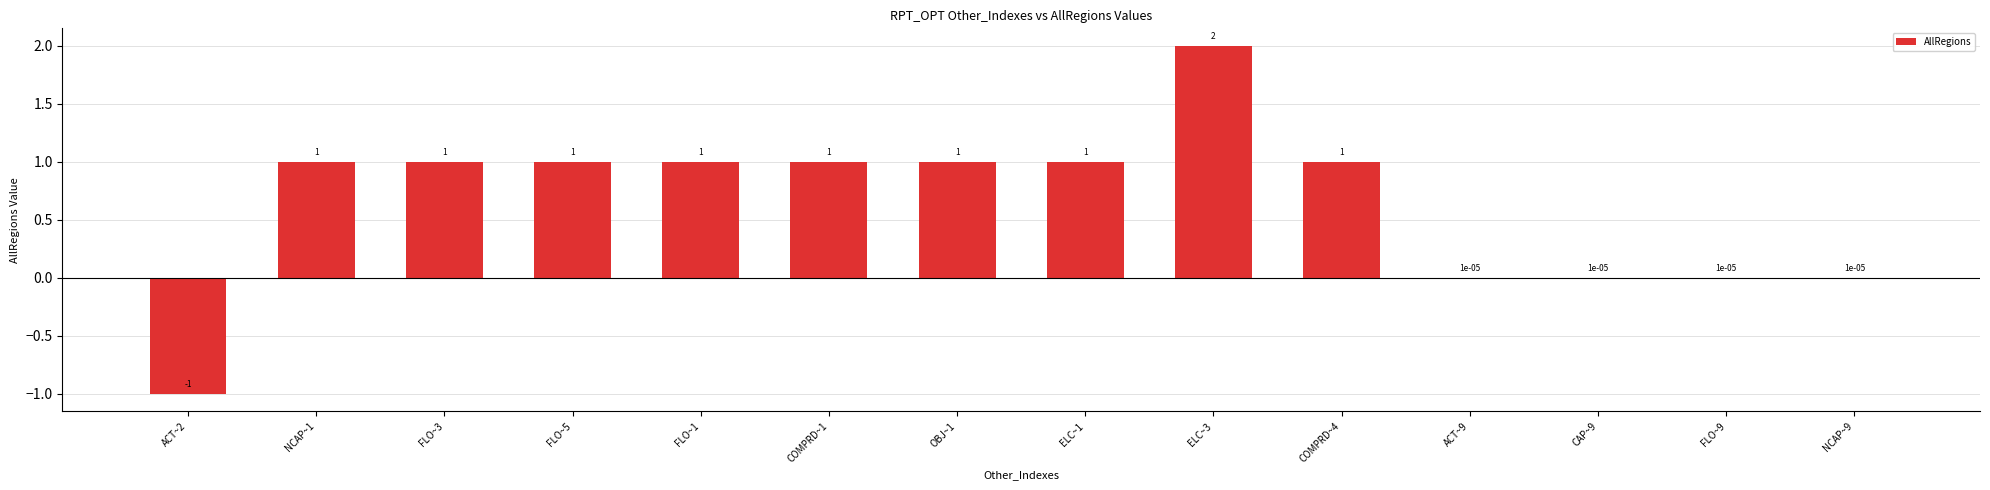

The chart shows a value of 0.3 at COMPRD~4. True or false?

False